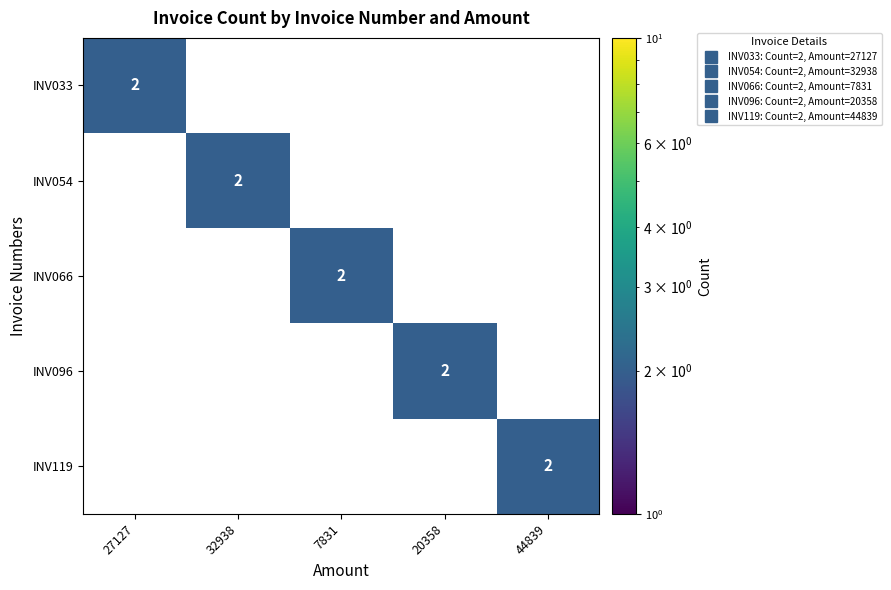

True or false: INV096 has a value of 3 at 20358.

False